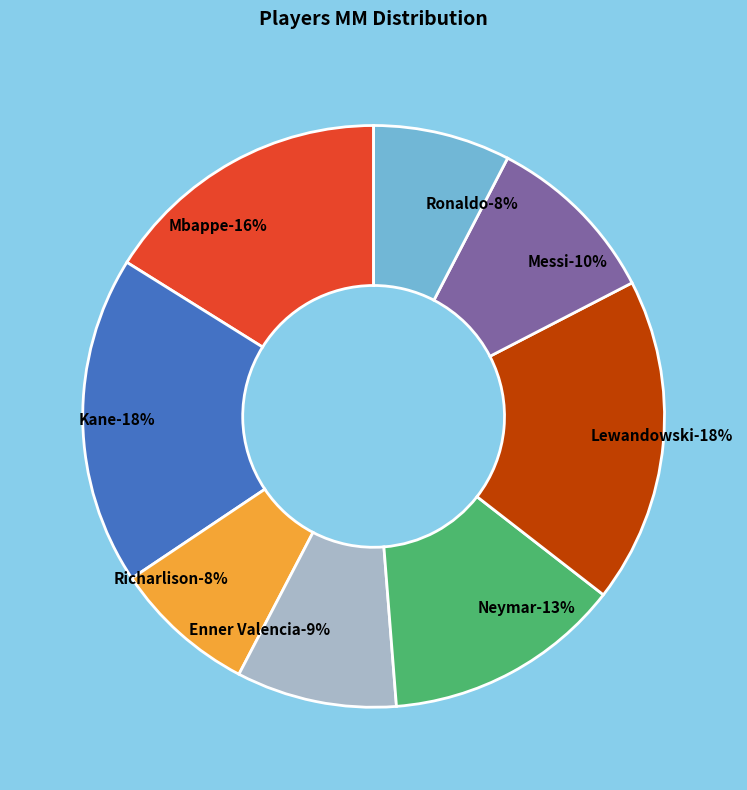

Which has a higher value, Enner Valencia or Kane?

Kane